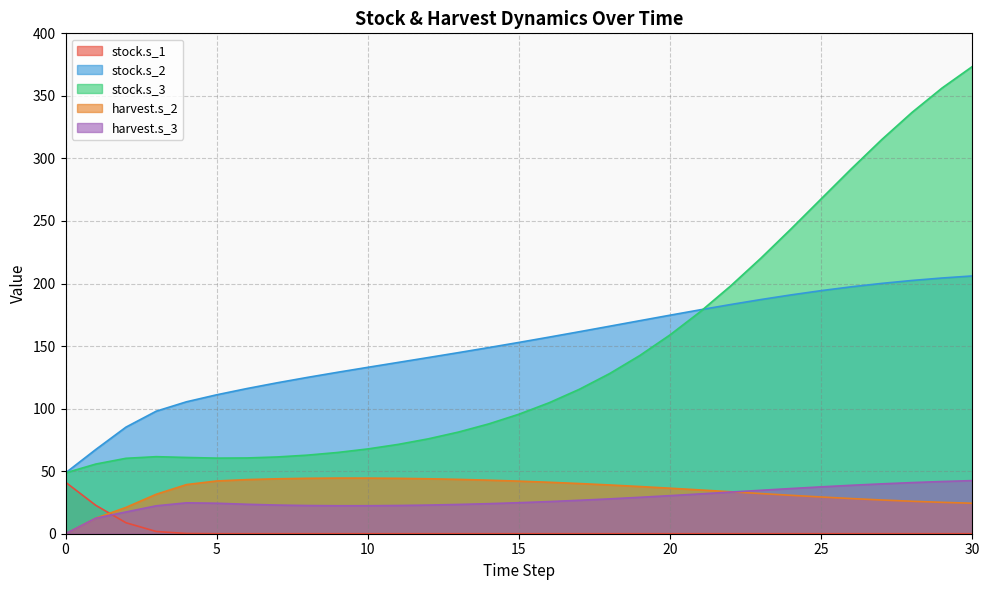

Which series has the widest spread of values?

stock.s_3